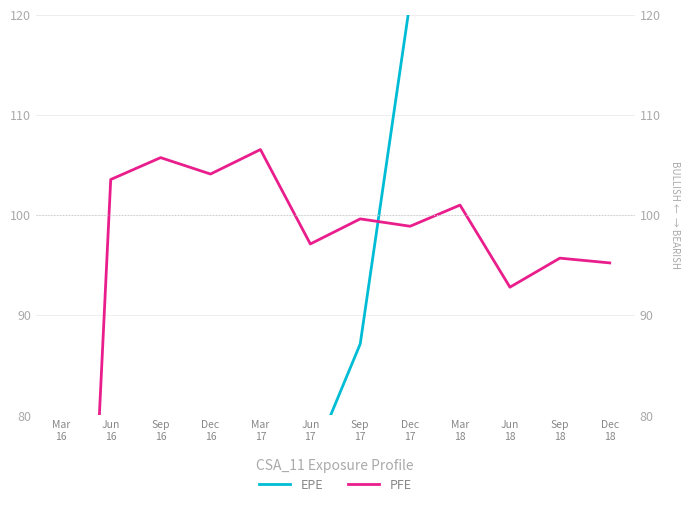

What is the value of the EPE point at the 5th from the left?

25.8